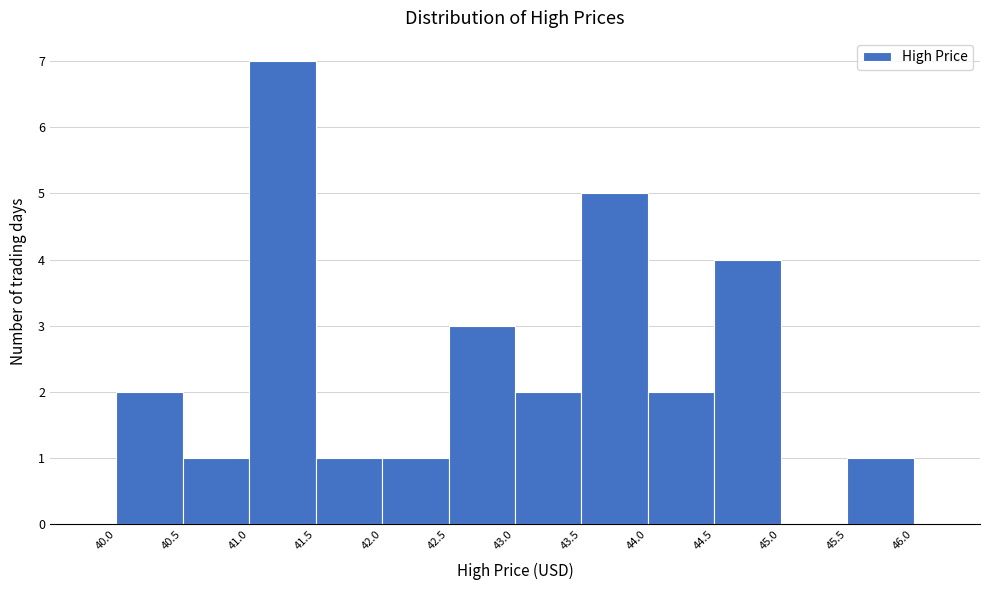

What is the height of the bar covering 43.0 to 43.5 on the x-axis? The values are not printed on the chart, so give them approximately, as read against the axis.

2